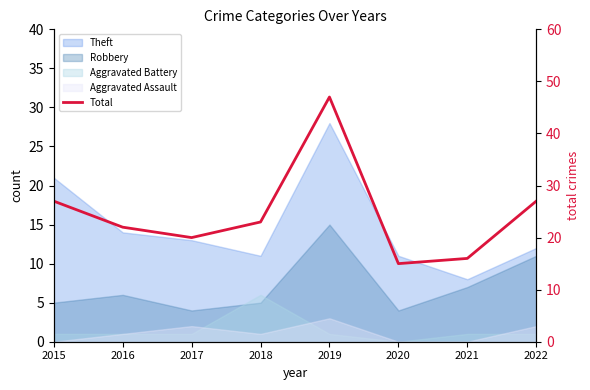

How many data points are above 23?

3